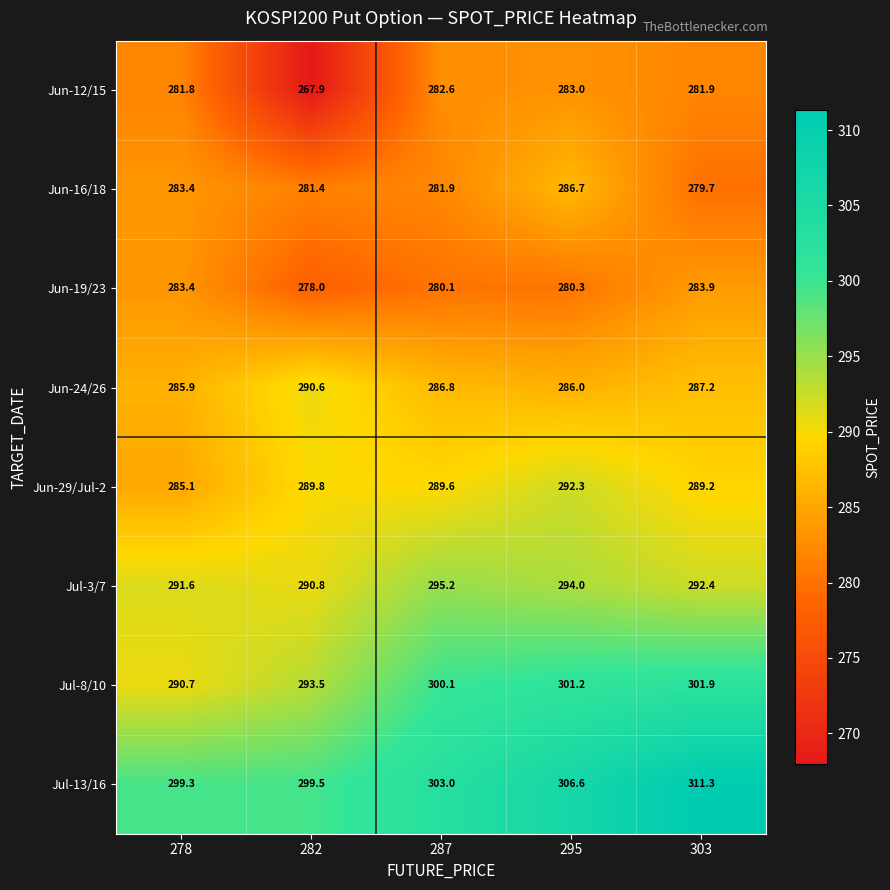

What is the maximum value for Jun-29/Jul-2?

292.3